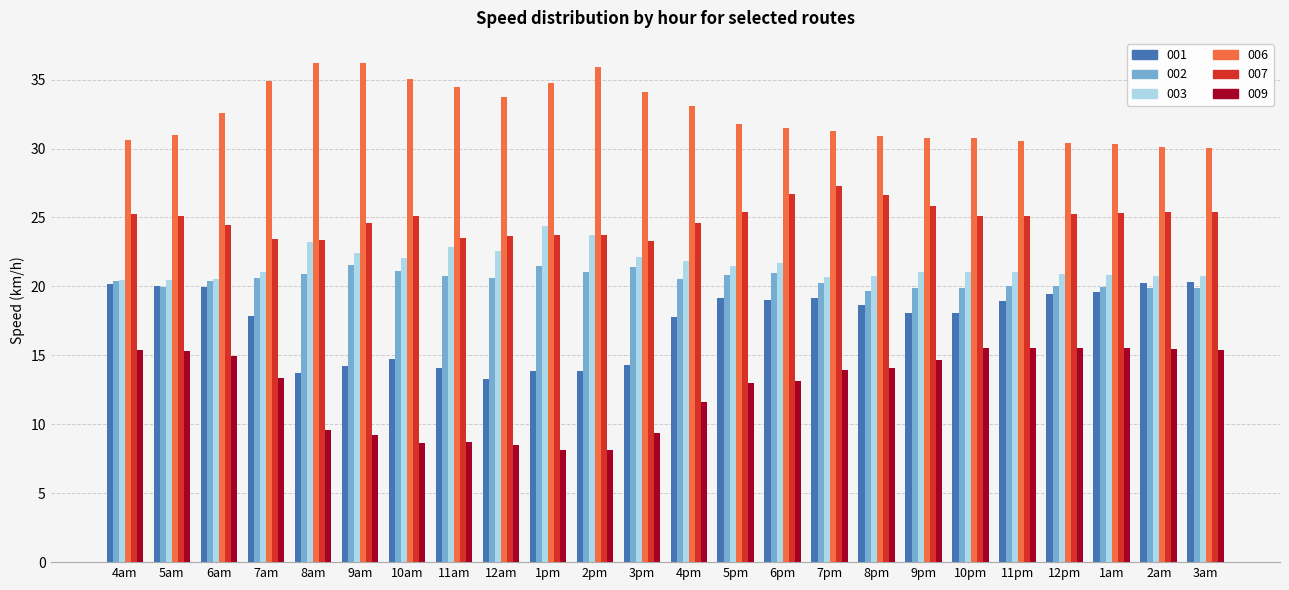

Which series has the largest total across all categories?

006